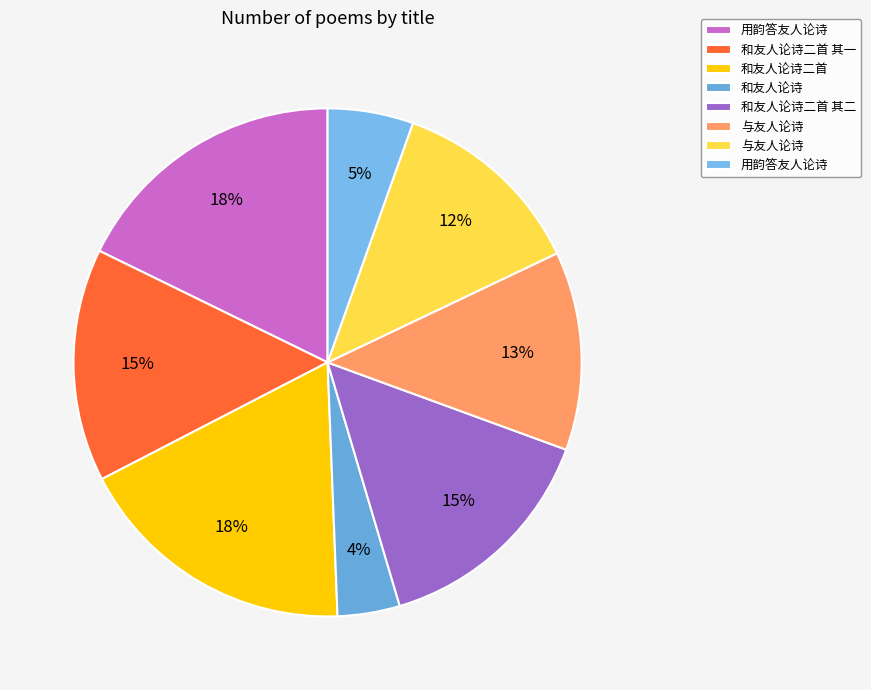

Which slice is the largest?

和友人论诗二首